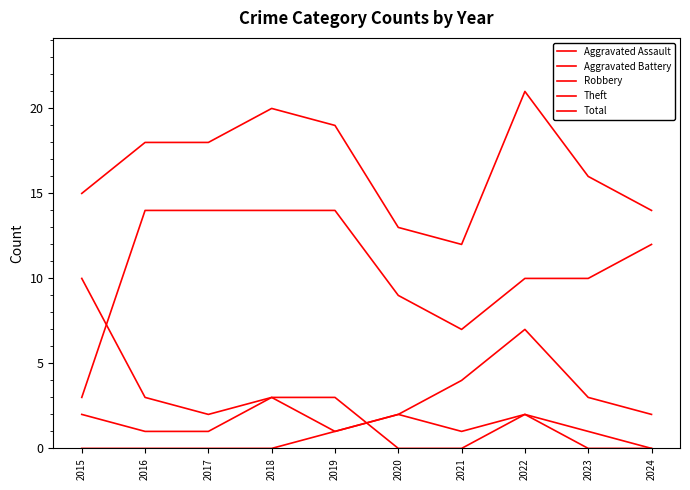

Reading left to right, list all the values displayed in this chart.

Aggravated Assault: 0	0	0	0	1	2	1	2	0	0
Aggravated Battery: 2	1	1	3	3	0	0	2	1	0
Robbery: 10	3	2	3	1	2	4	7	3	2
Theft: 3	14	14	14	14	9	7	10	10	12
Total: 15	18	18	20	19	13	12	21	16	14